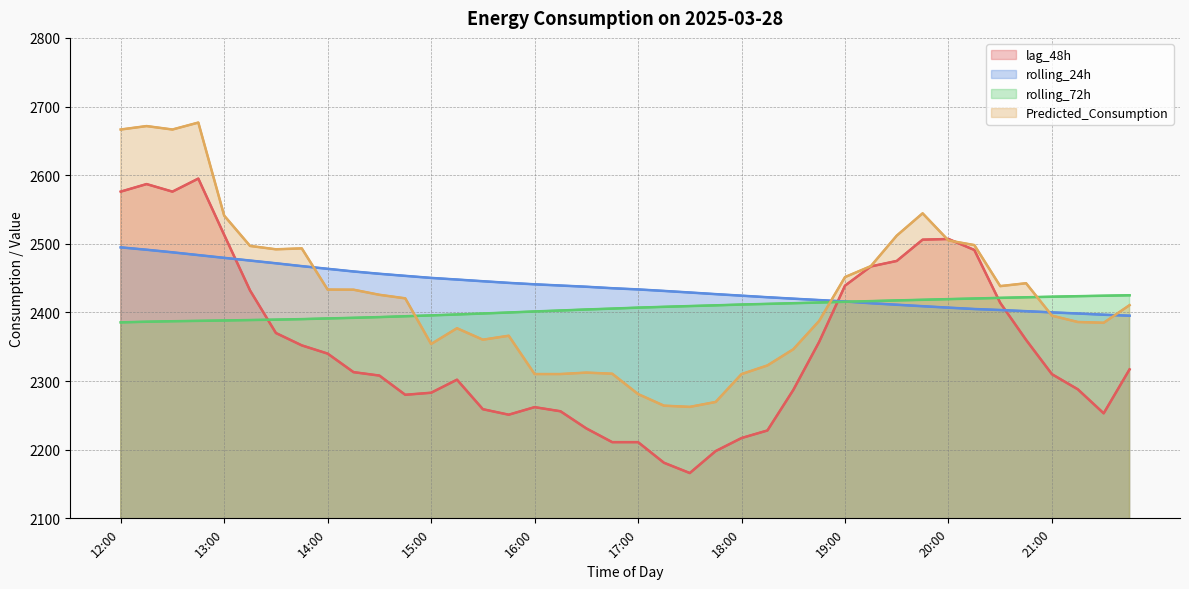

At which category is the sum across all series the highest?

12:45